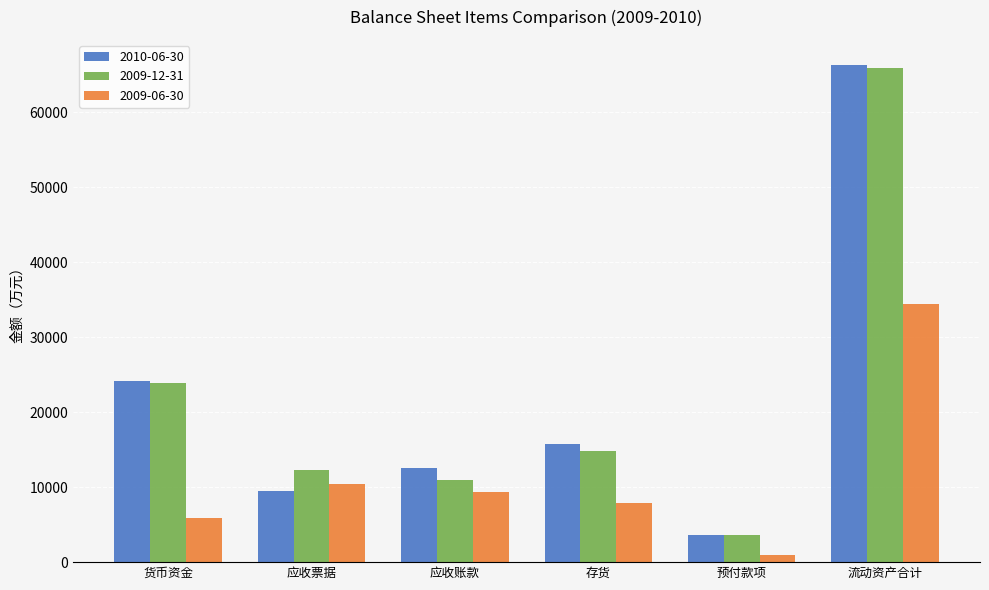

What is the difference between the highest and lowest values at 应收票据?

2718